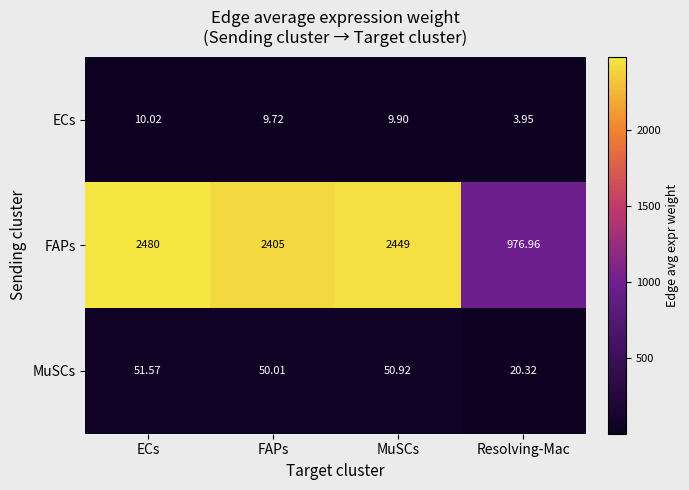

How many categories are shown in the chart?

4